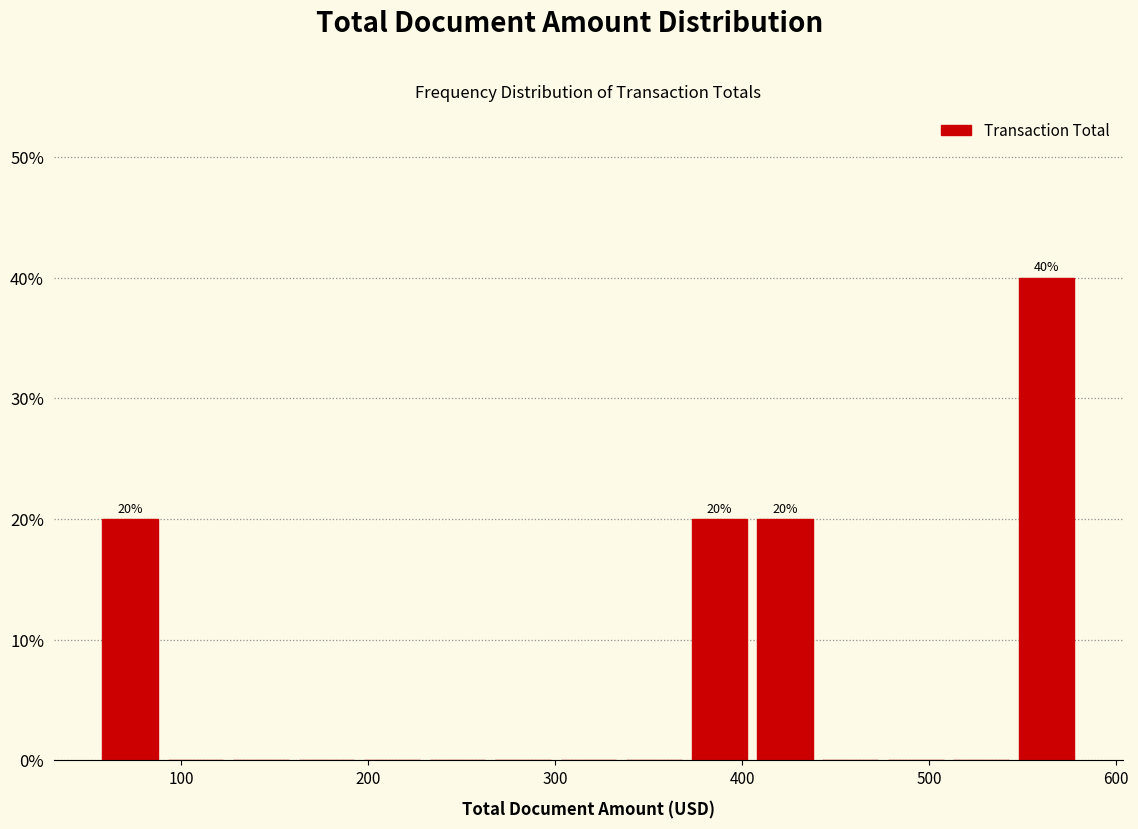

Read against the x-axis, roughly where is the centre of the tallest bar?

560